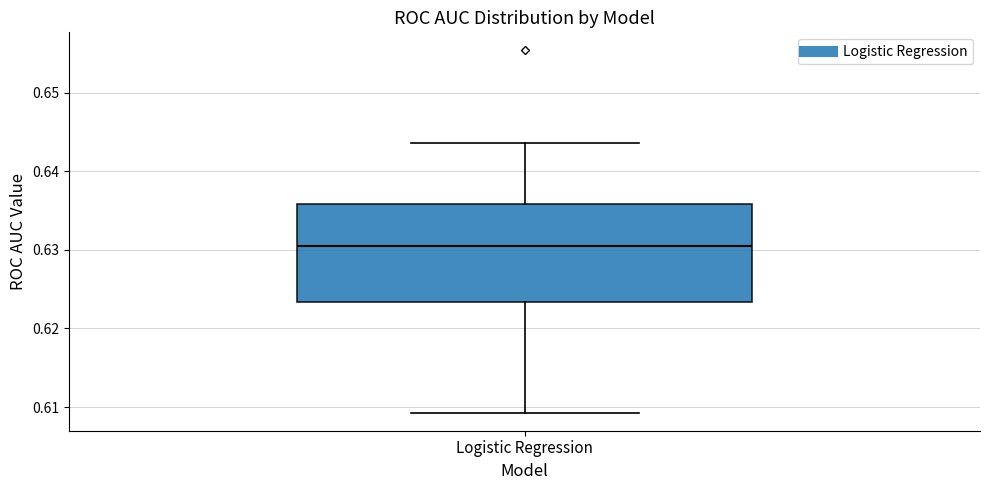

Where is the upper edge of the box for Logistic Regression on the y-axis? The values are not printed on the chart, so give them approximately, as read against the axis.

0.636